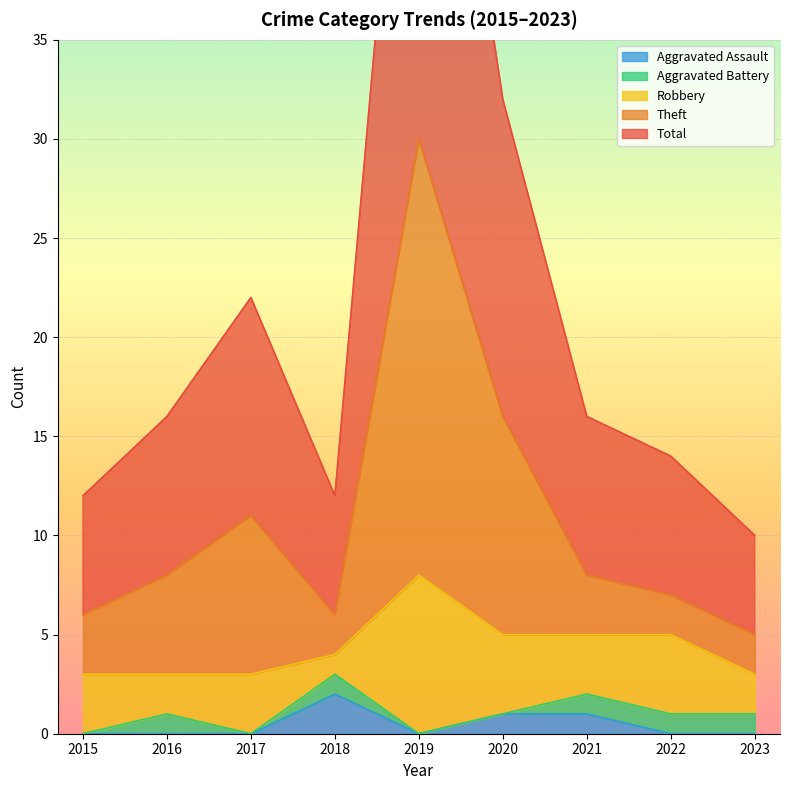

The value of Aggravated Assault at 2017 is 0. True or false?

True